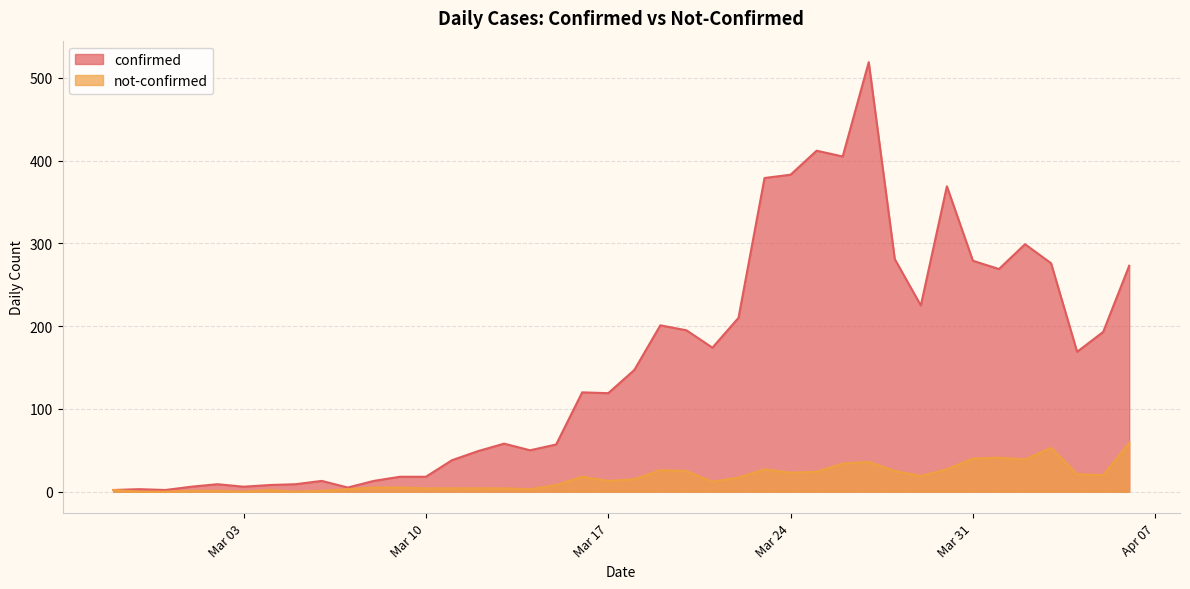

List the series in order of their overall mean, lowest first.

not-confirmed, confirmed